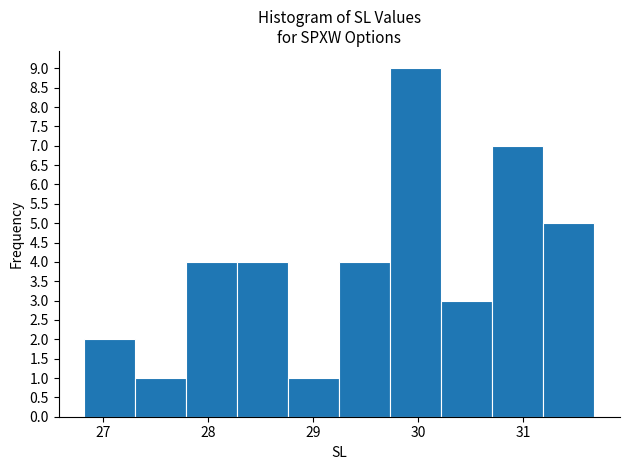

Reading left to right, list every bar in this chart as the range it spans on the x-axis followed by its height. Neither the bar edges nor the heights are printed on the chart, so give them approximately, as read against the axes.

26.8 to 27.3: 2
27.3 to 27.8: 1
27.8 to 28.3: 4
28.3 to 28.8: 4
28.8 to 29.3: 1
29.3 to 29.7: 4
29.7 to 30.2: 9
30.2 to 30.7: 3
30.7 to 31.2: 7
31.2 to 31.7: 5